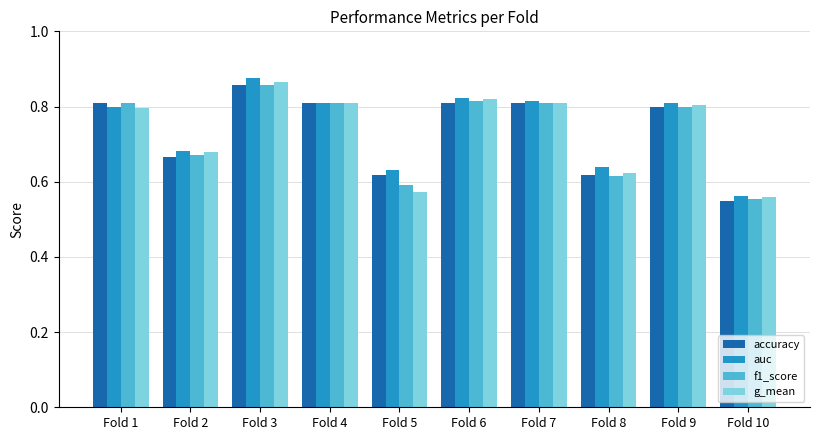

How many series are shown in this chart?

4